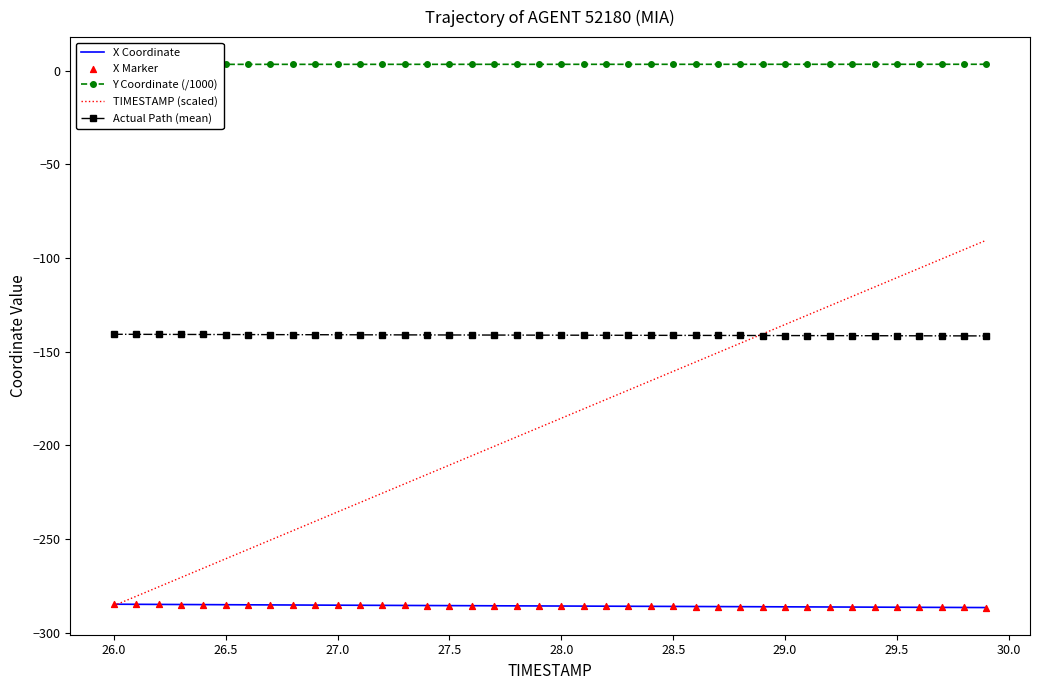

The Actual Path (mean) series shows -141.0 at 27.0. True or false?

True